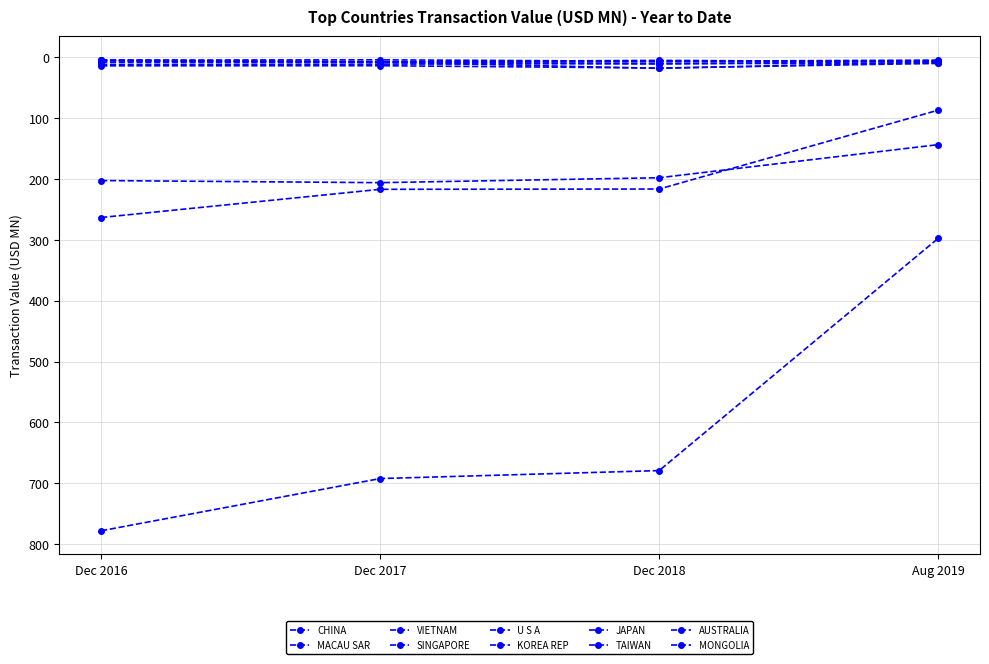

How many data points in U S A are less than 11?

2